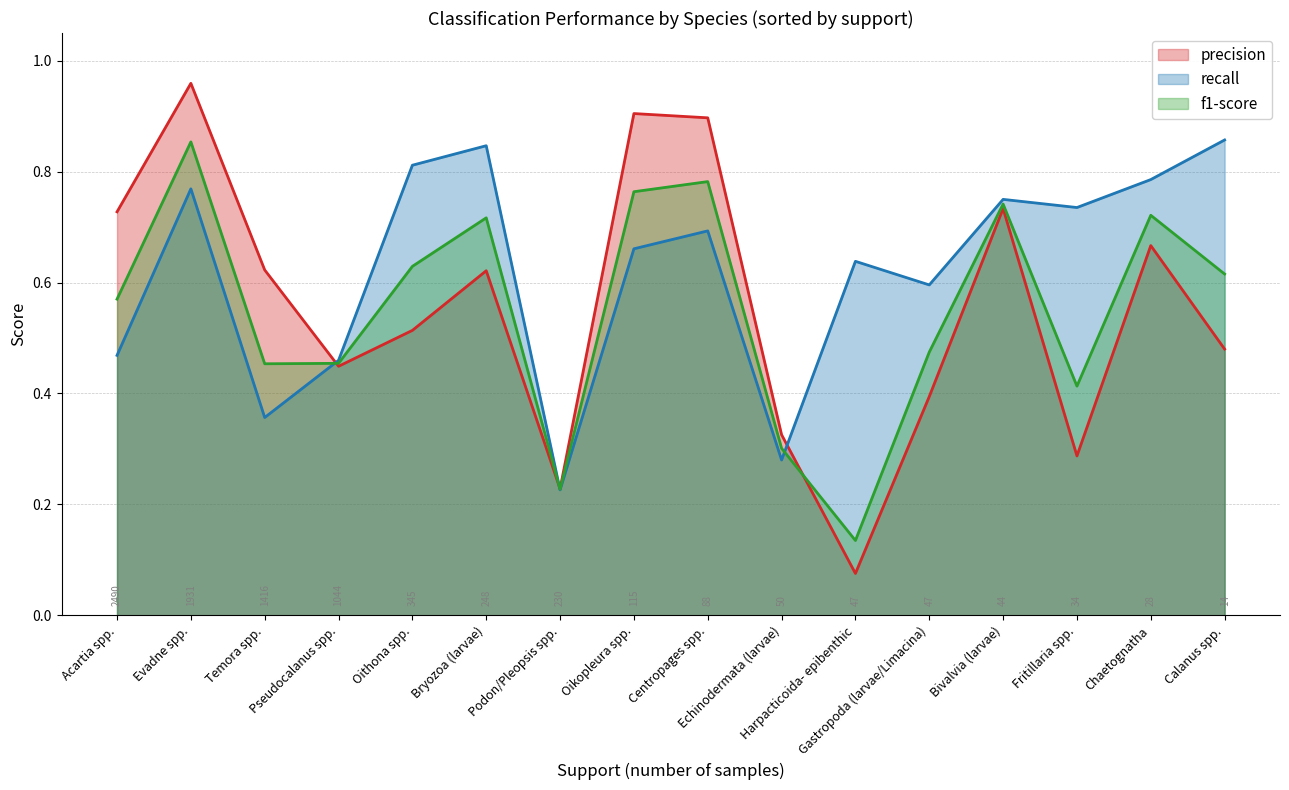

At which category does the chart reach its peak across all series?

Evadne spp.